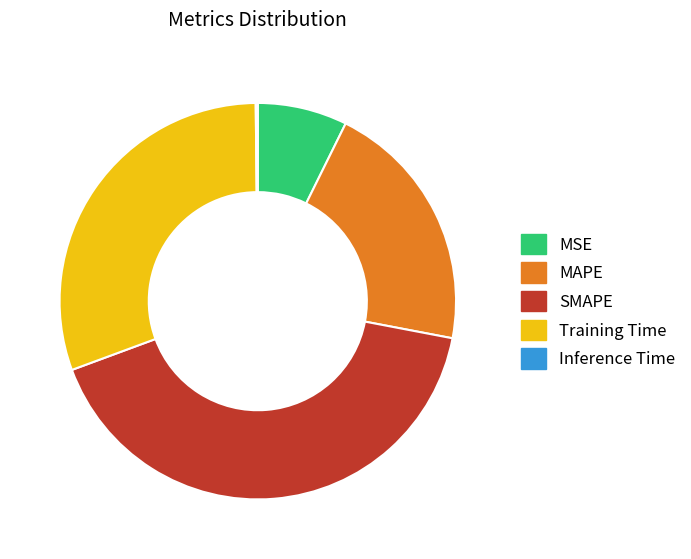

What is the ratio of the value at Training Time to the value at SMAPE?

0.7